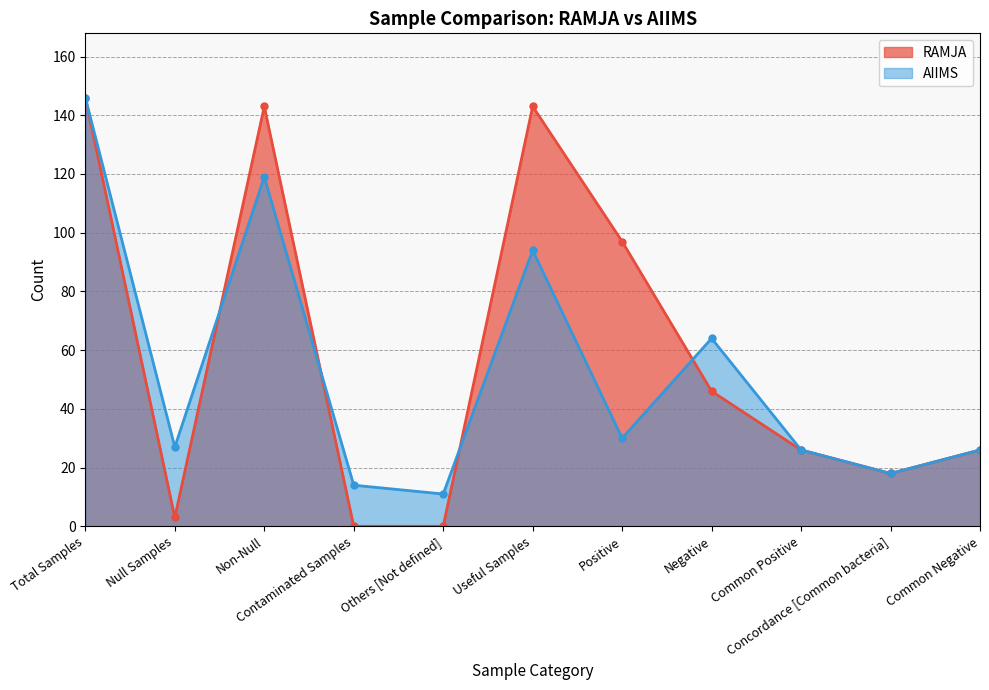

True or false: RAMJA has more than 0 points higher than both neighbors.

True